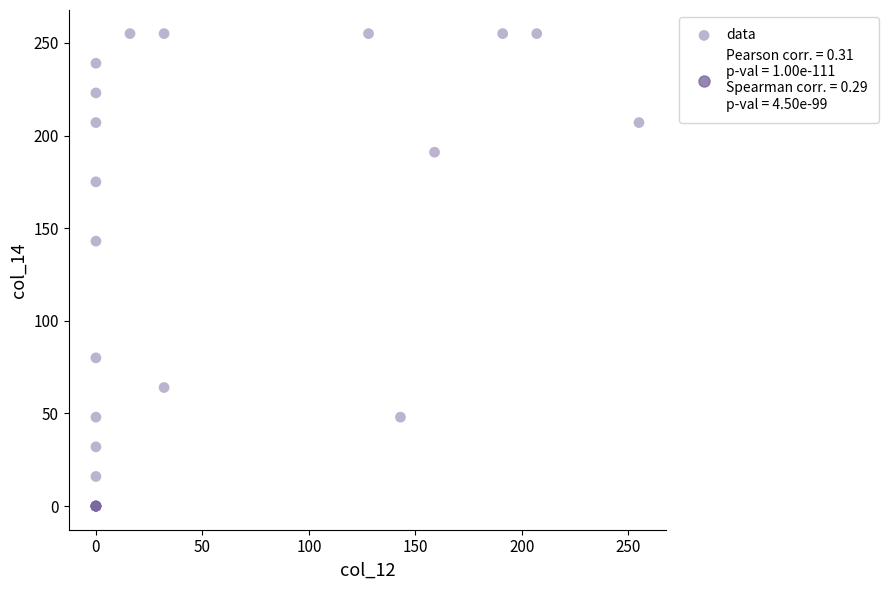

What Y value in the scatter plot is closest to 127?

143